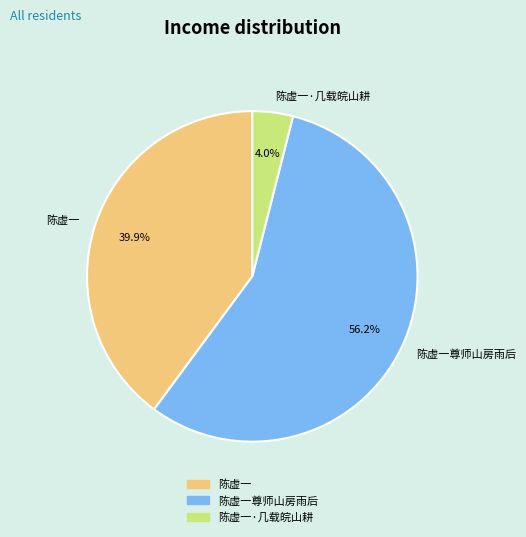

Do 陈虚一 and 陈虚一·几载皖山耕 together represent more than half of the pie?

No